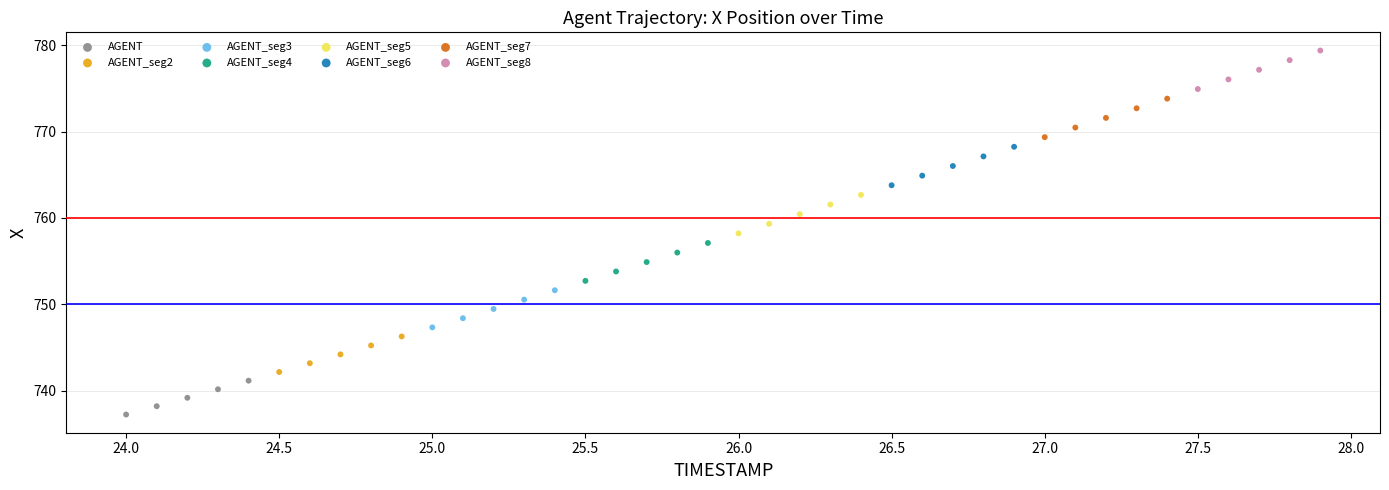

Which series reaches the minimum Y coordinate?

AGENT